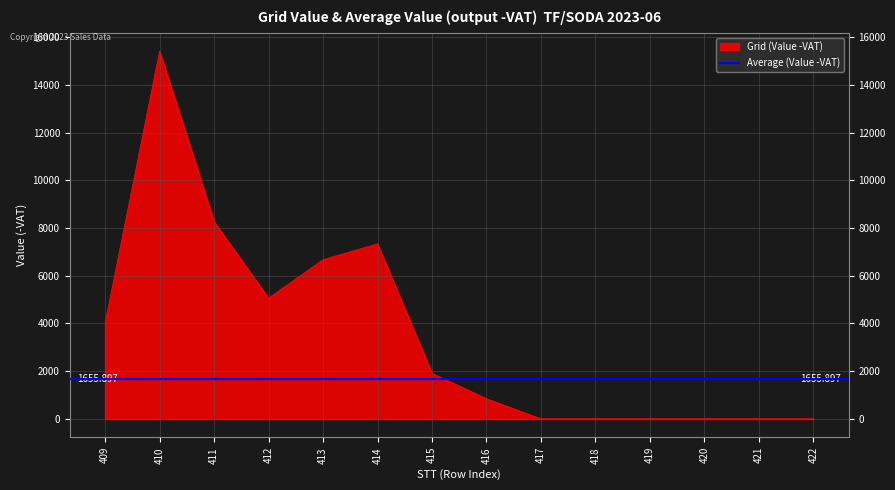

The value at 415 is 3010.3. True or false?

False